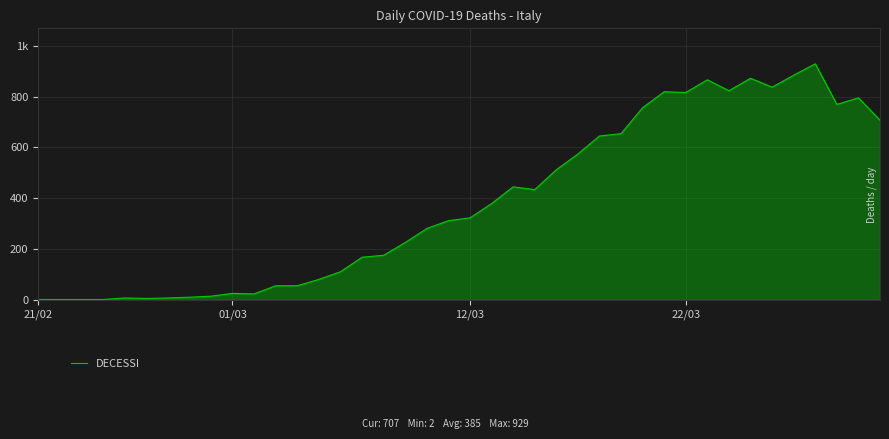

Does the chart have visible grid lines?

Yes